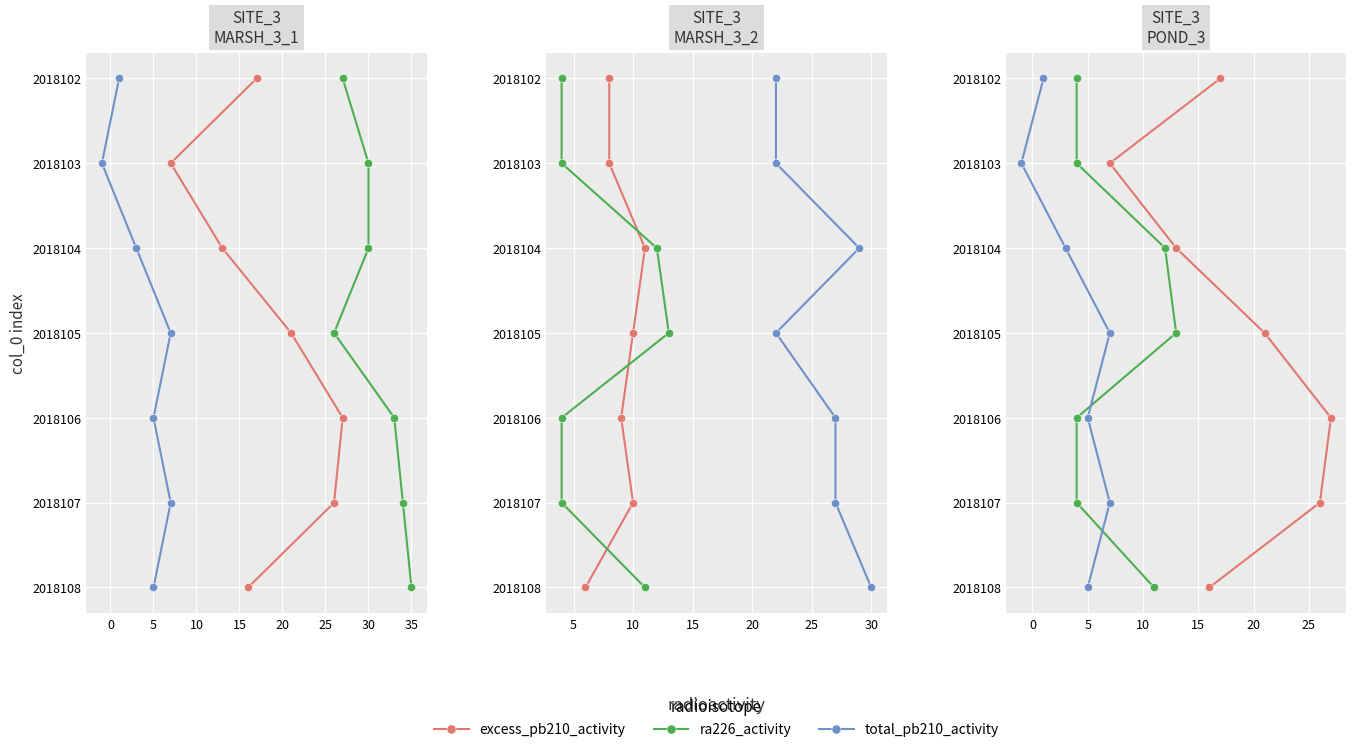

What position from the right is 15?

3